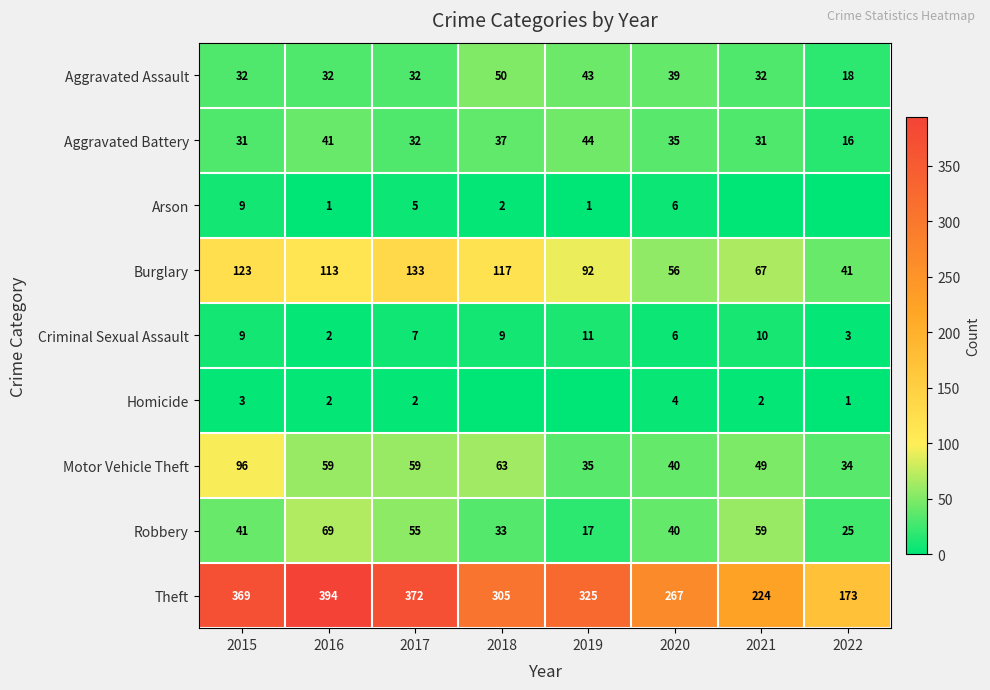

What is the spread (max minus min) of values at 2017?

370